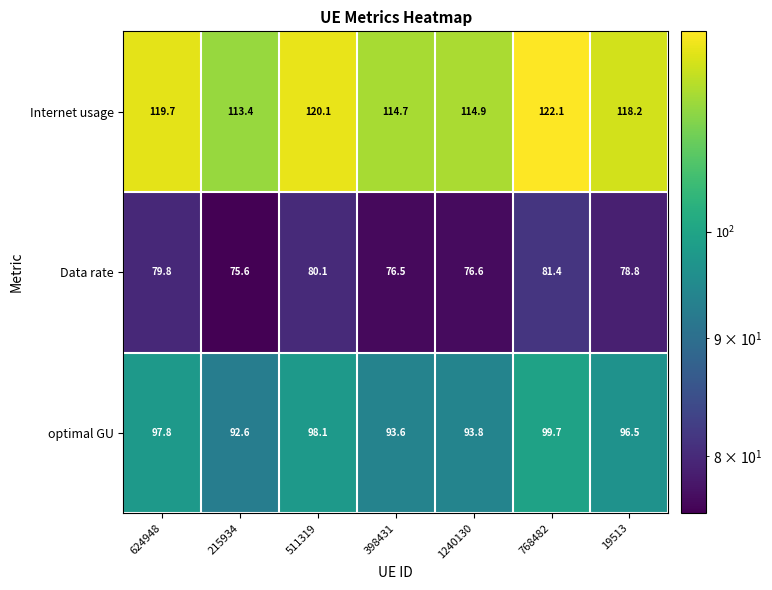

Rank the series at 215934 from highest to lowest value.

Internet usage, optimal GU, Data rate